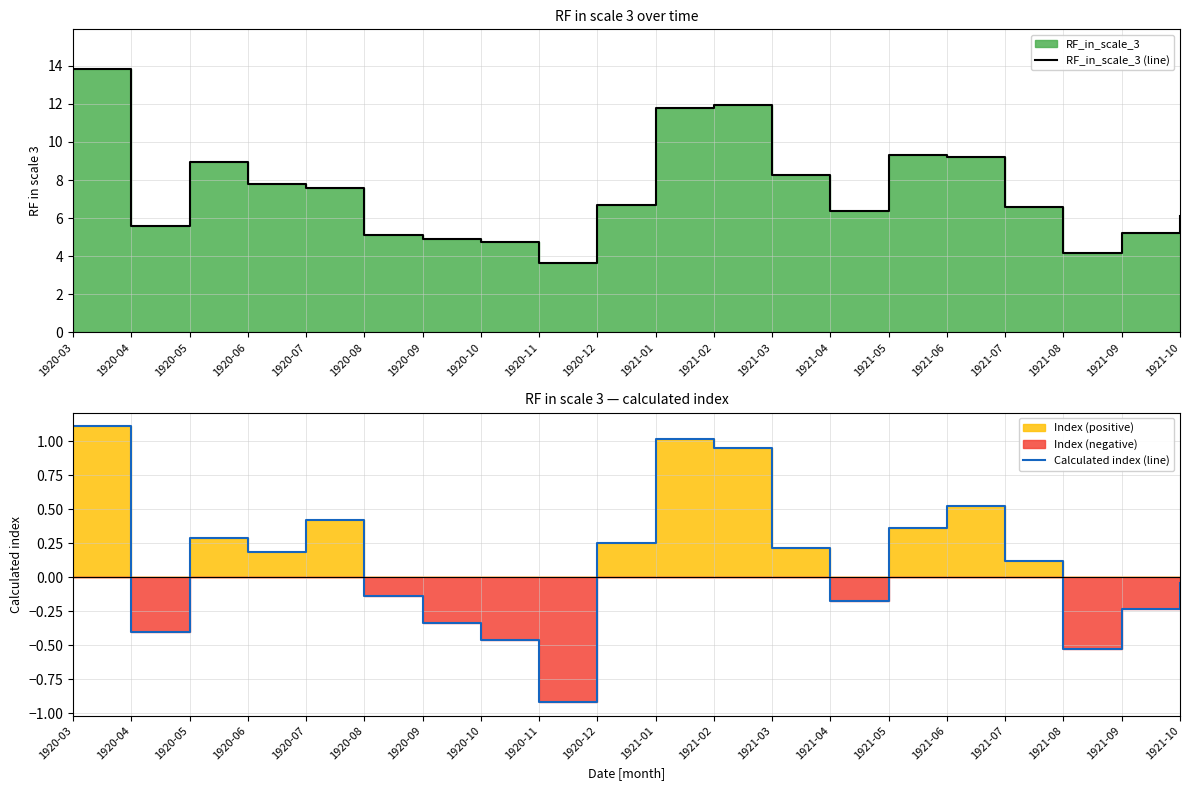

Which series has the widest spread of values?

RF_in_scale_3 (line)